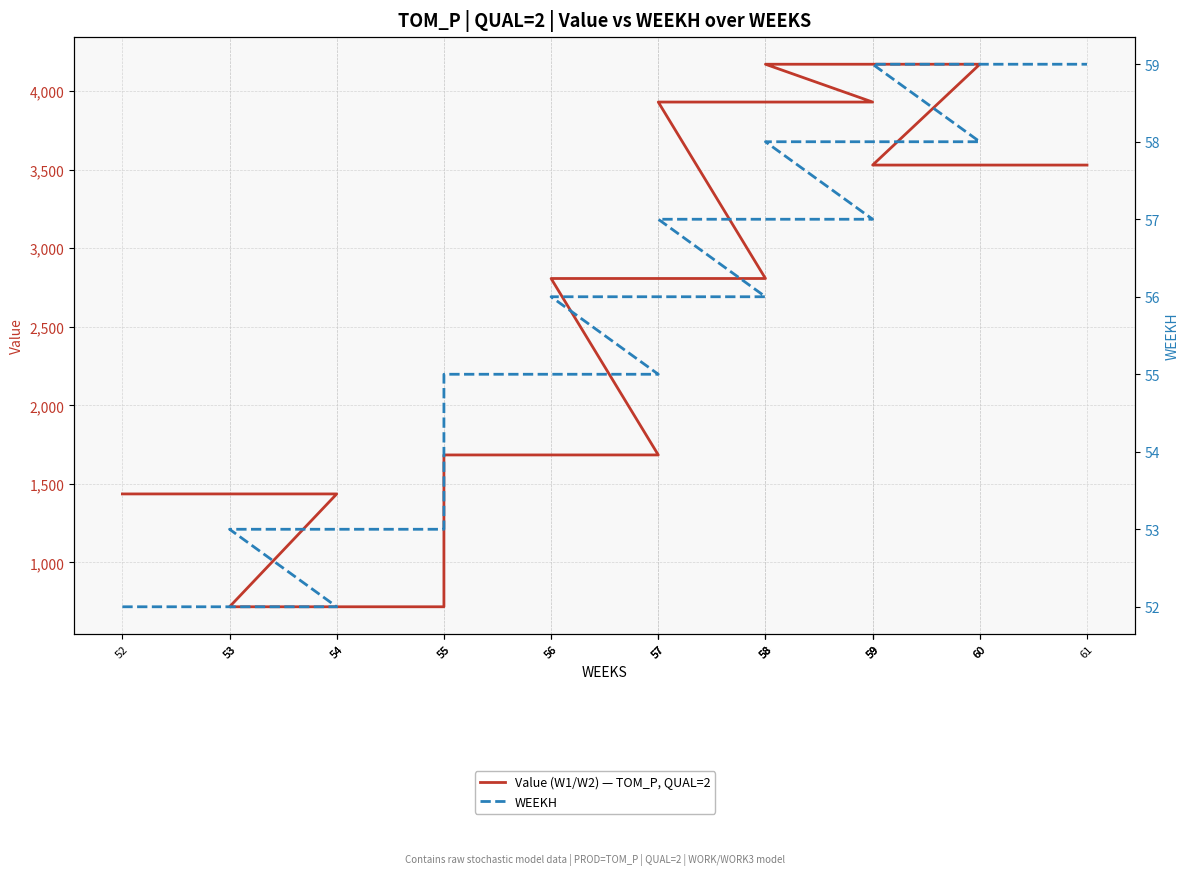

How many lines are shown in the chart?

2